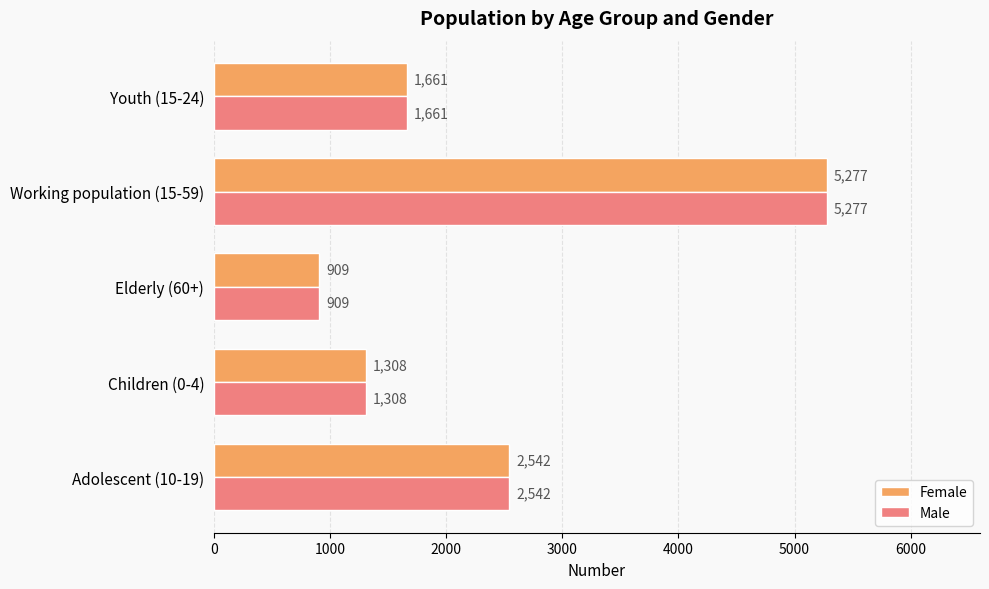

What is the difference between the second highest and second lowest values in the Female series?

1234